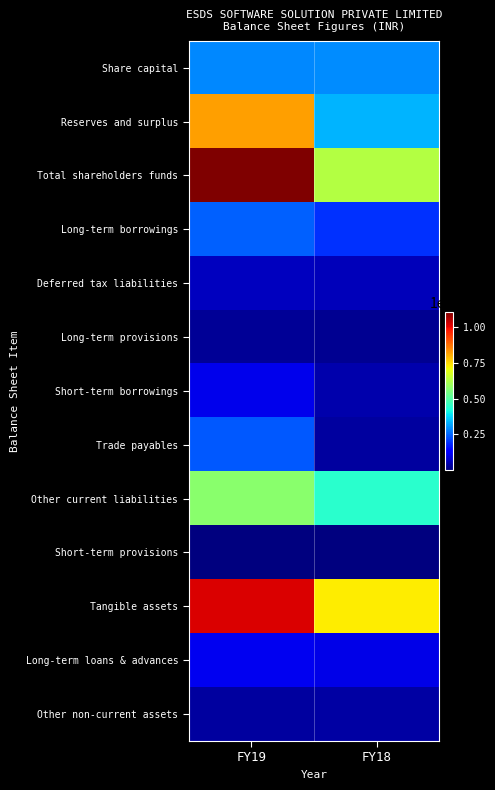

How many distinct data groups are displayed?

13